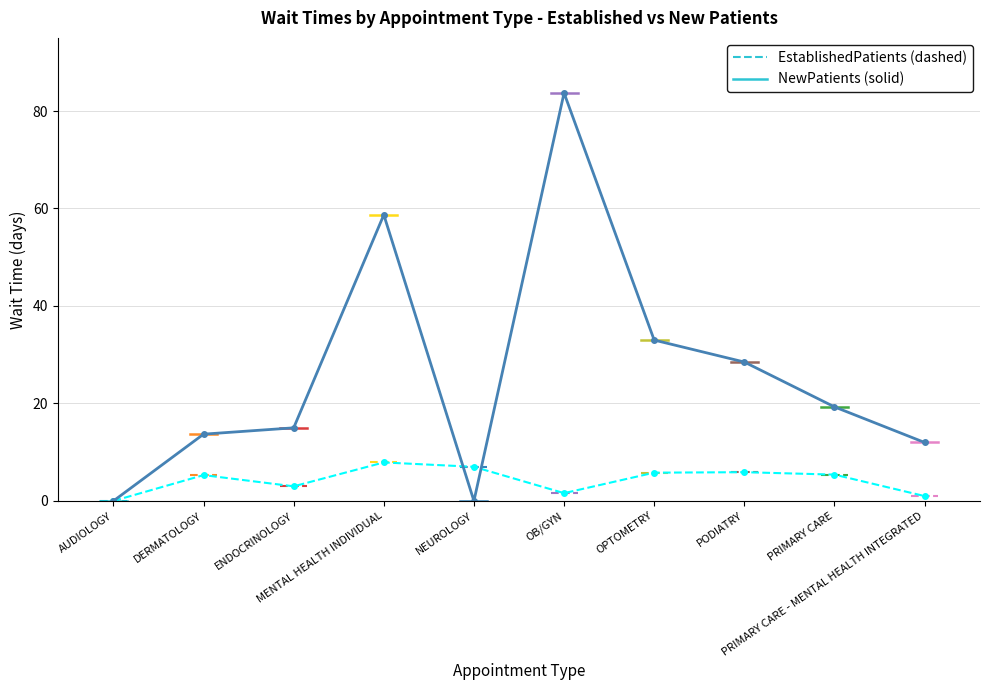

Rank the series by their maximum value, from highest to lowest.

NewPatients, EstablishedPatients